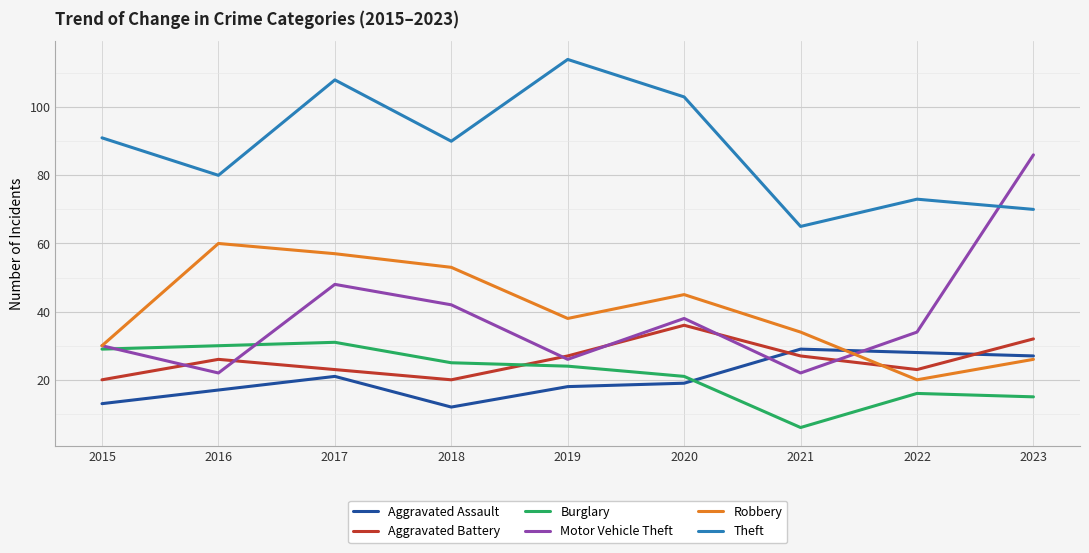

Rank the series by their maximum value, from lowest to highest.

Aggravated Assault, Burglary, Aggravated Battery, Robbery, Motor Vehicle Theft, Theft